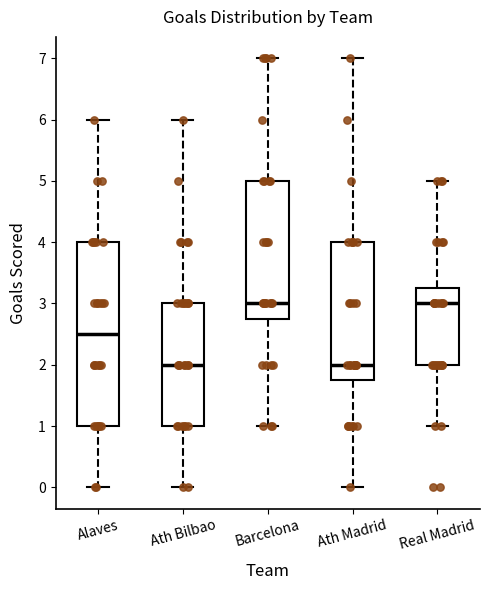

Comparing the boxes themselves (not the whiskers), which one is the tallest?

Alaves